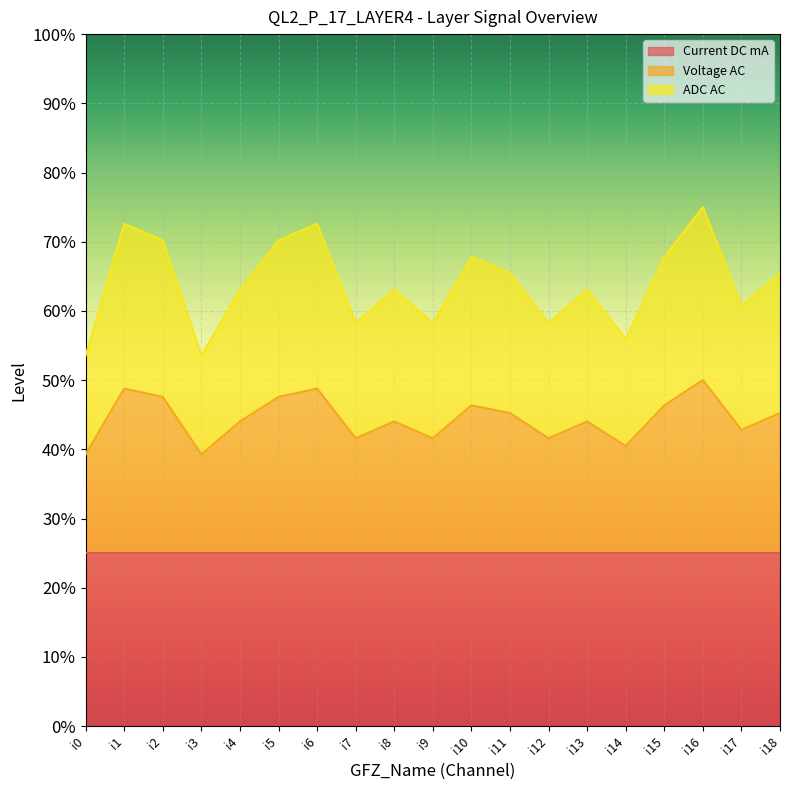

What is the value of the Voltage AC point at the 1st from the left?

0.4